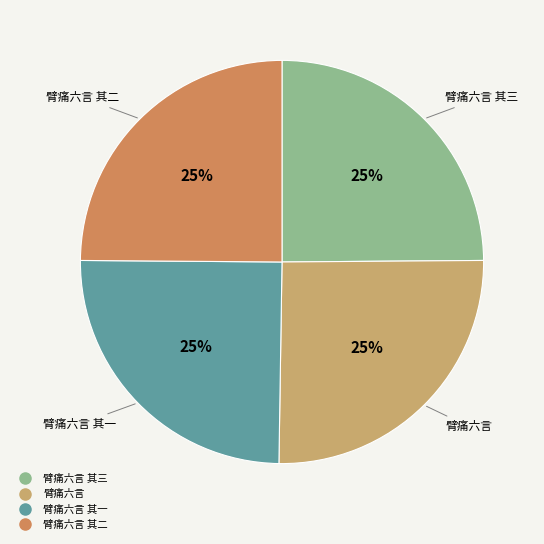

Is there any slice that represents more than half of the pie?

No